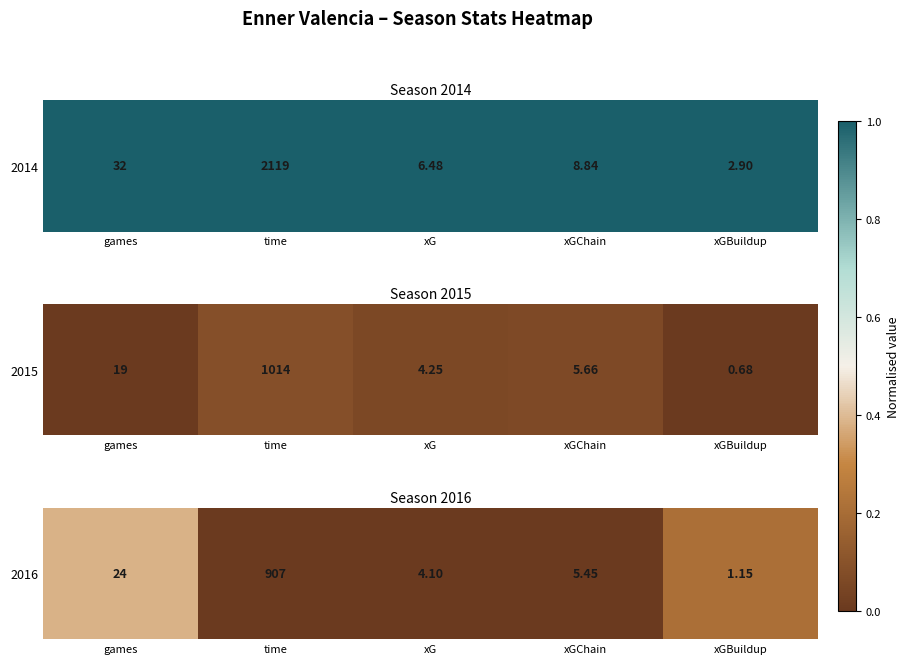

Count the number of data series in this chart.

1